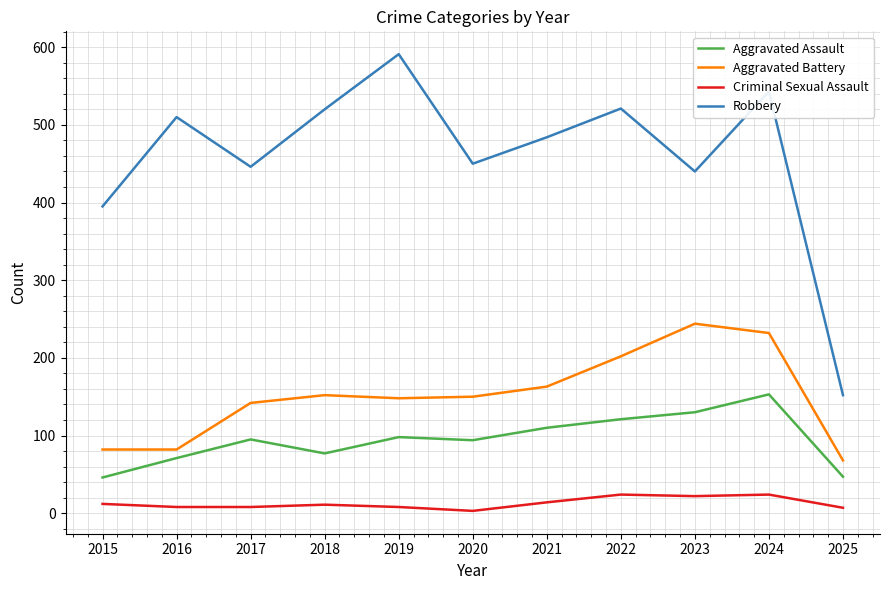

True or false: Robbery and Criminal Sexual Assault cross at least once.

False